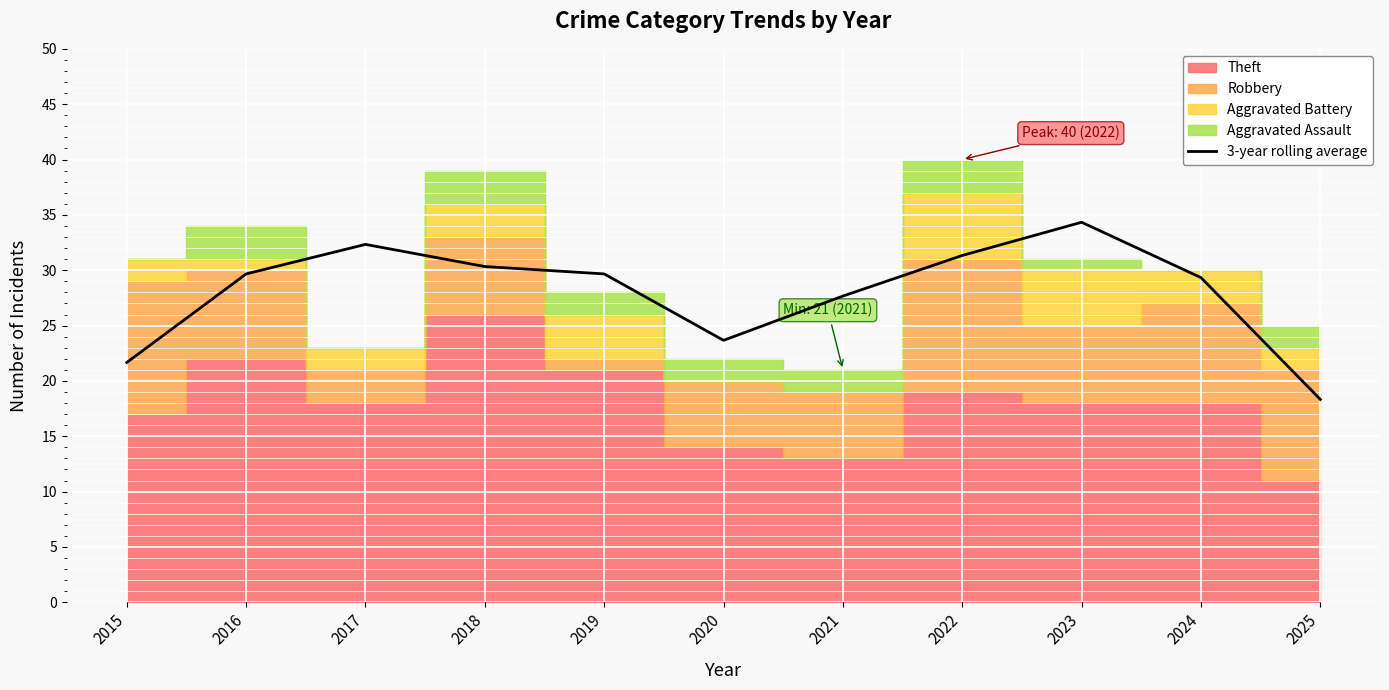

At which label does the data first exceed 29?

2016